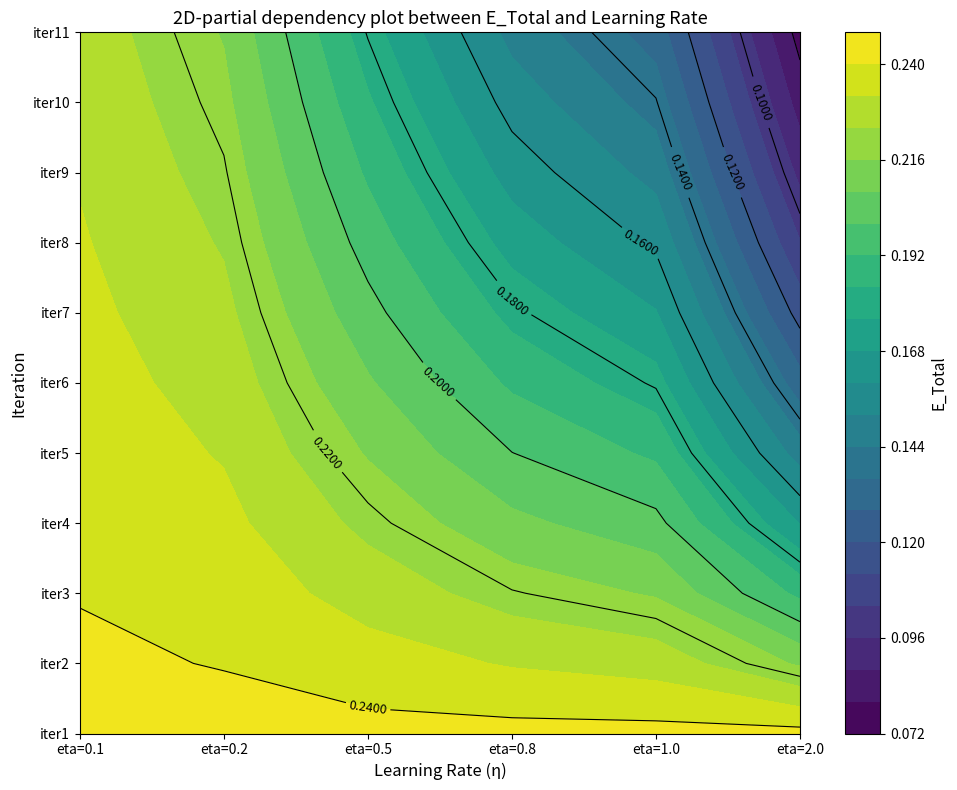

What is the average value of the 5 series?

0.2